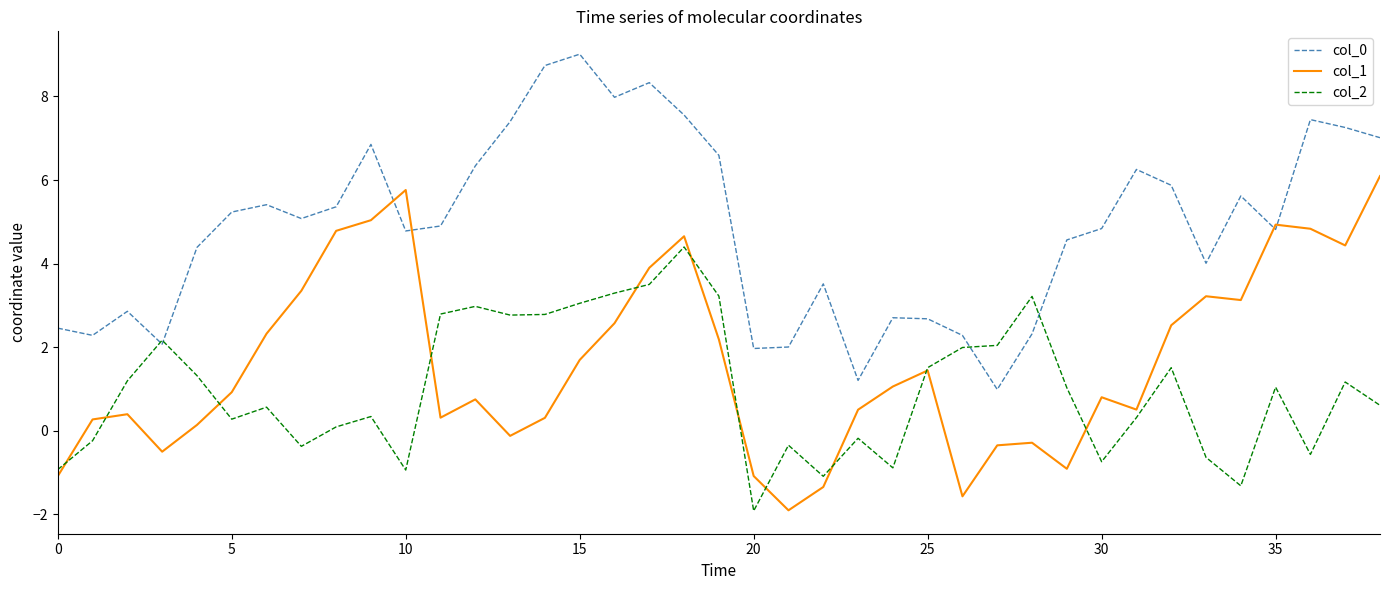

List the series in order of their overall mean, lowest first.

col_2, col_1, col_0